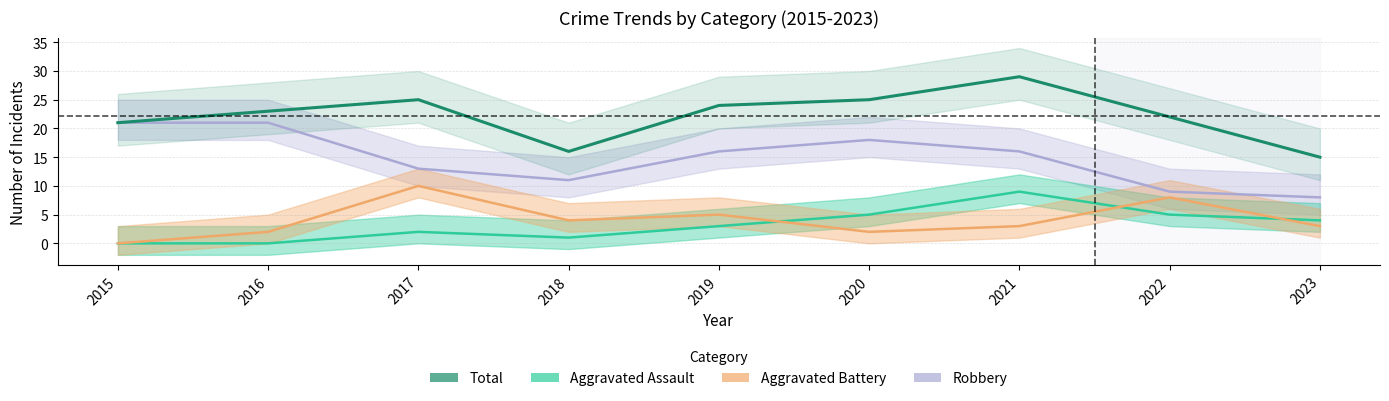

How many categories are shown in the chart?

9